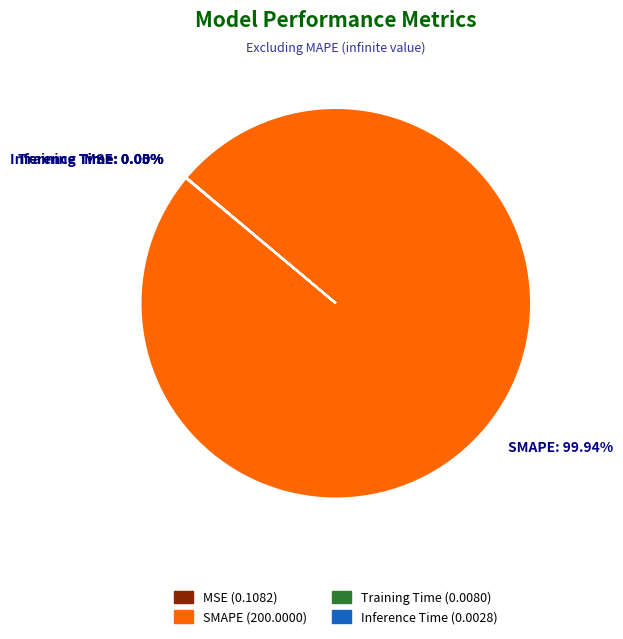

Does SMAPE account for over 50% of the chart?

Yes